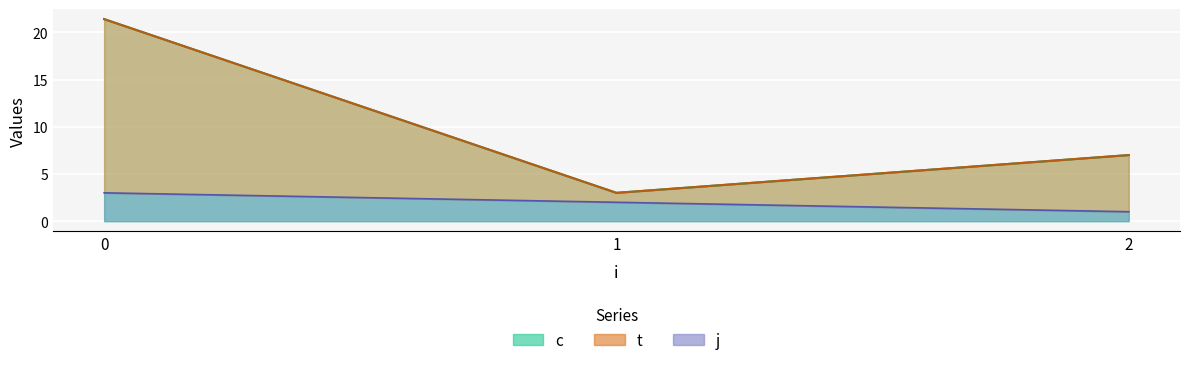

Which has a higher value, 3 or 5?

5